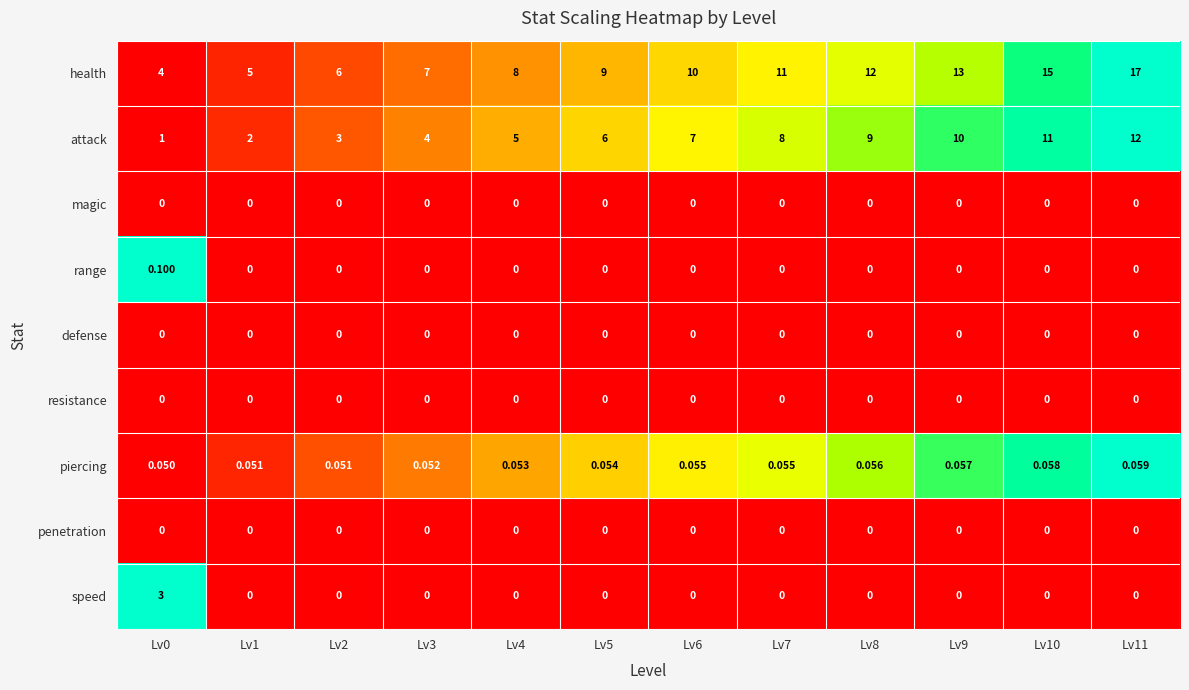

Which series has the largest range (max minus min)?

health